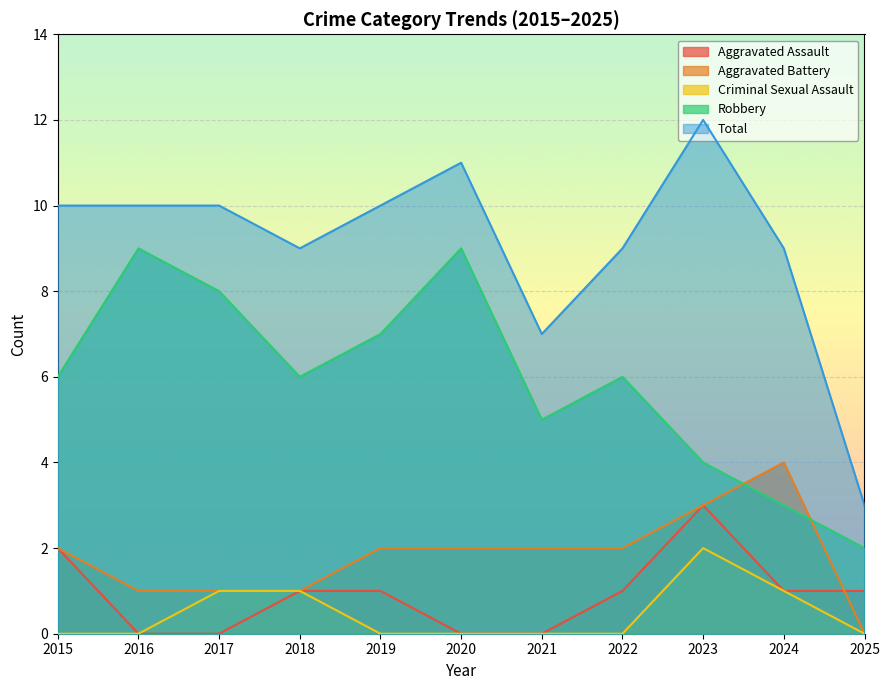

Which series has the largest total across all categories?

Total